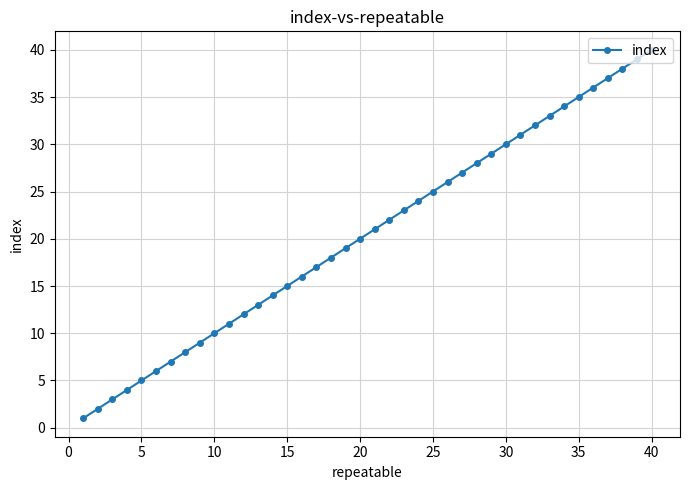

How many categories are shown in the chart?

40